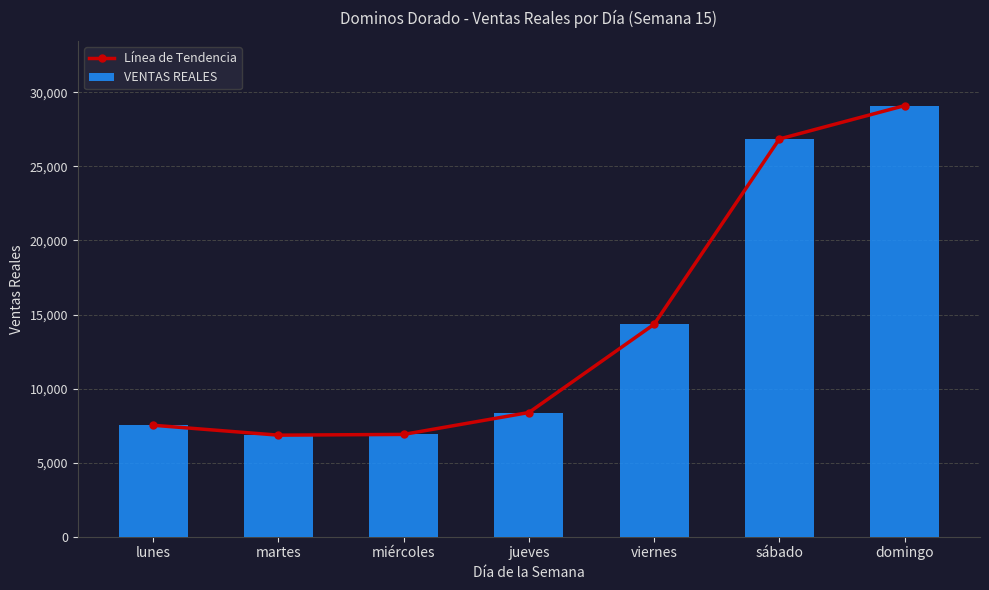

Is the value of Línea de Tendencia at viernes greater than the value of VENTAS REALES at sábado?

No